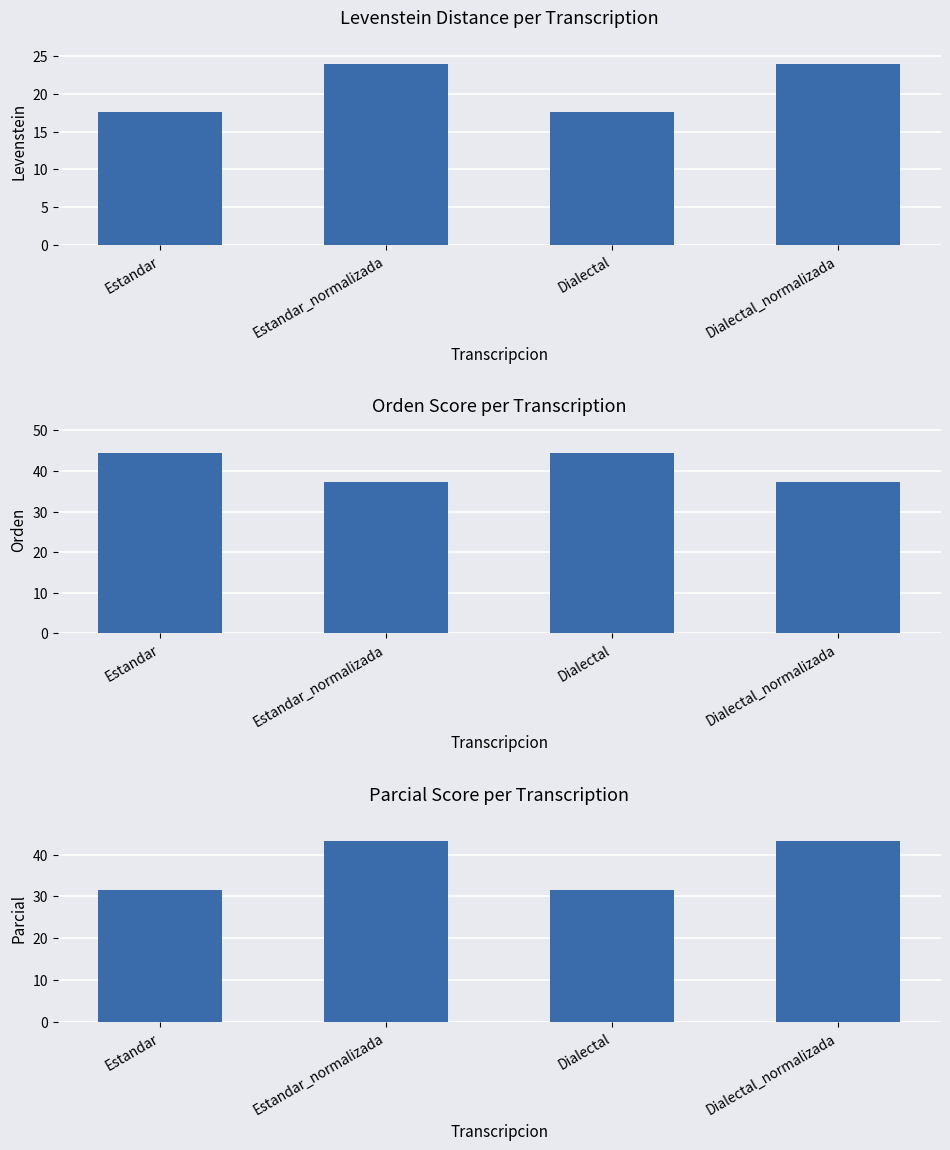

What is the label of the 2nd bar from the right?

Dialectal